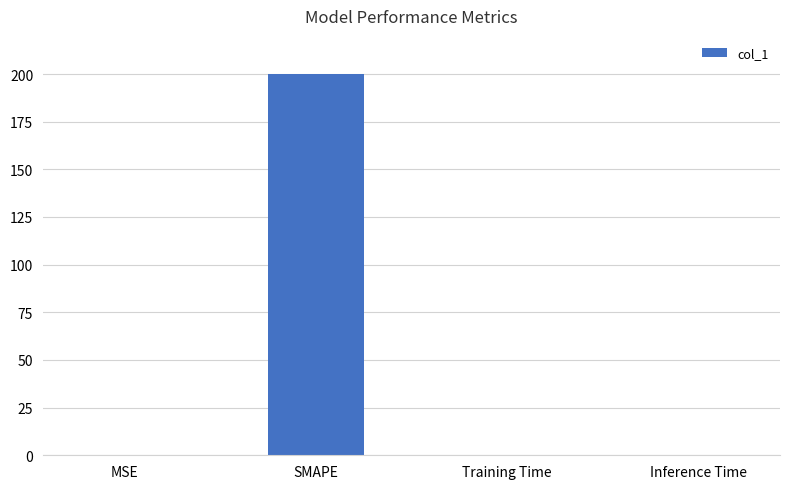

What value does the data have at SMAPE?

200.0